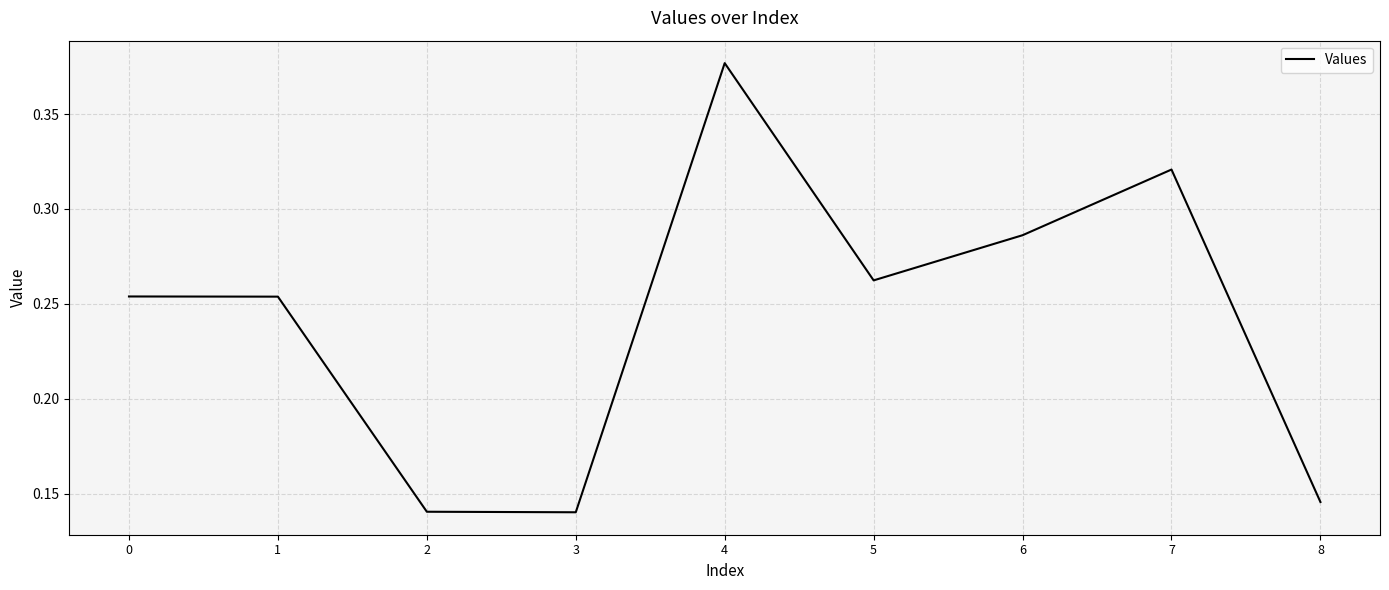

Which has a higher value, 1 or 5?

5